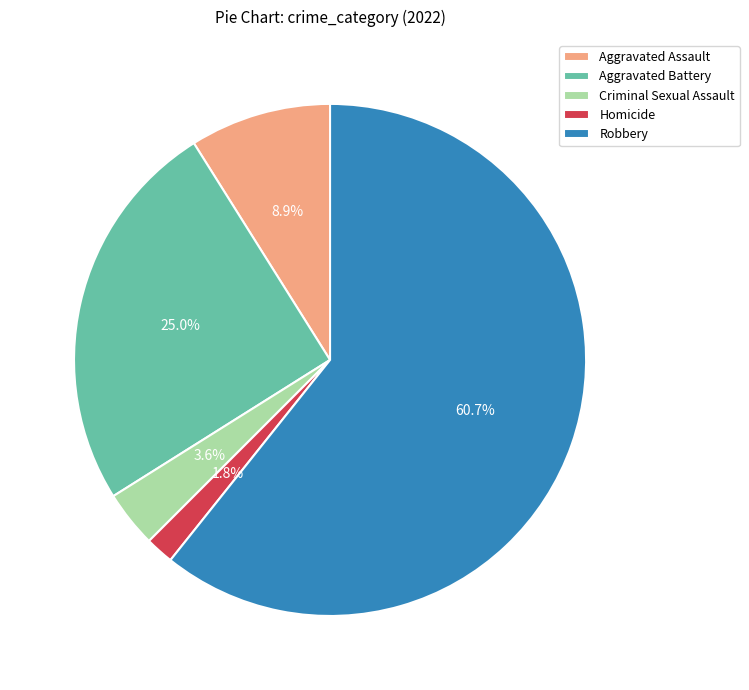

Is it true that Criminal Sexual Assault is 4% of the pie?

True